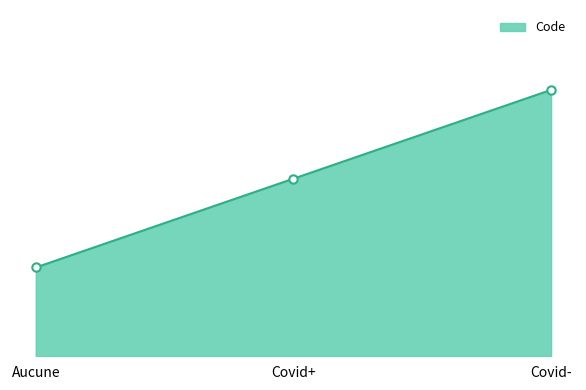

At which label does the data first exceed 2?

Covid-